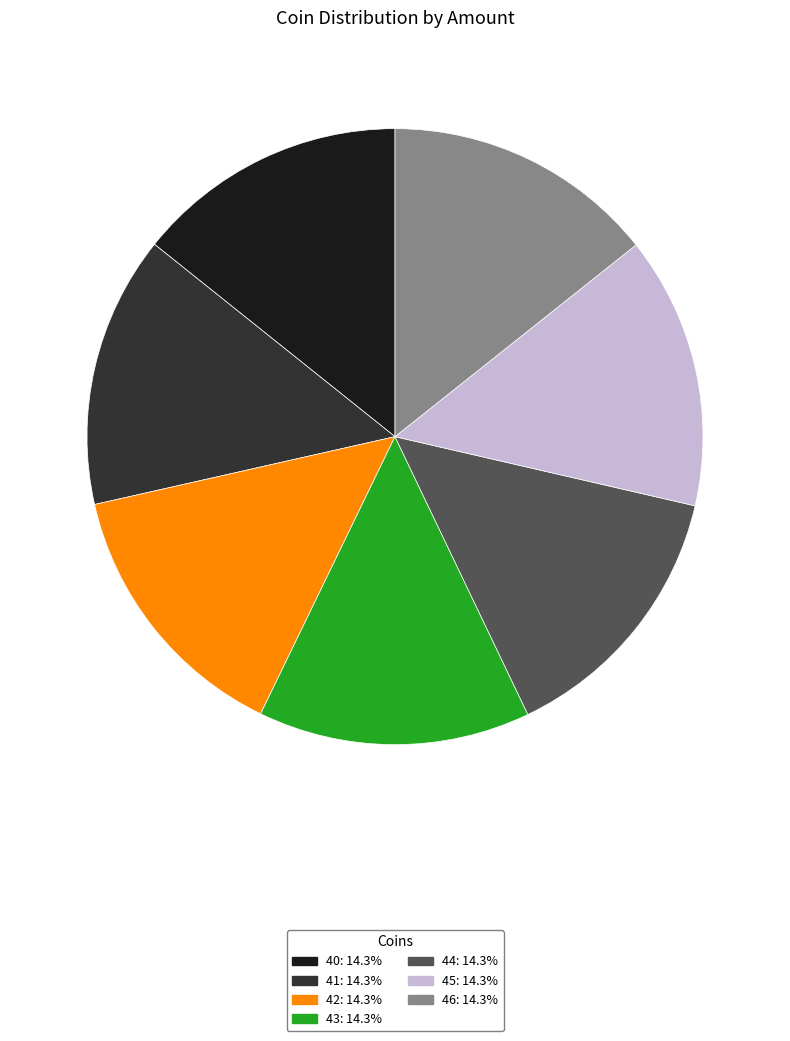

Does 40 represent more than half of the total?

No